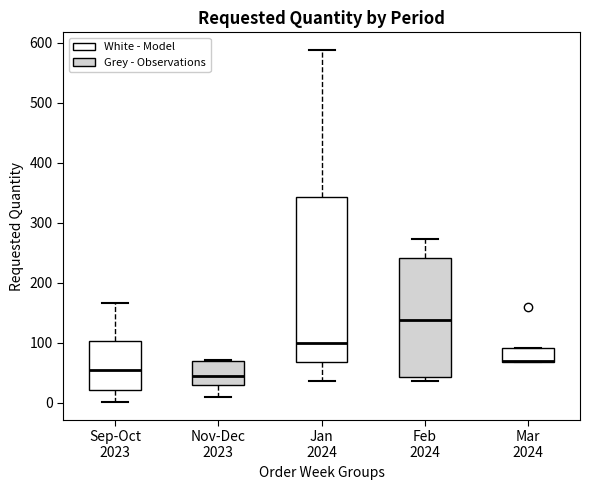

Reading left to right, read every box against the y-axis: the position of its median line, the range the box covers, and the ends of its whiskers. The values are not printed on the chart, so give them approximately, as read against the axis.

Sep-Oct 2023: median 60, box 20 to 100, whiskers 0 to 170
Nov-Dec 2023: median 40, box 30 to 70, whiskers 10 to 70
Jan 2024: median 100, box 70 to 340, whiskers 40 to 590
Feb 2024: median 140, box 40 to 240, whiskers 40 (just below the box's lower edge) to 270
Mar 2024: median 70 (drawn on the box's lower edge), box 70 to 90, whiskers 70 to 90